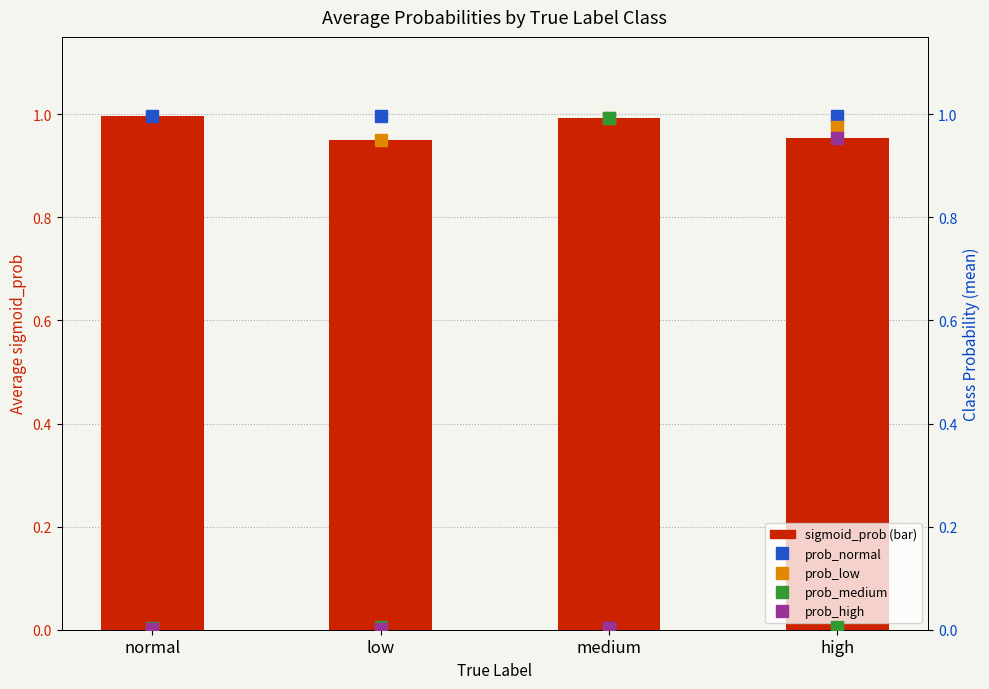

Is the value of prob_high at low greater than the value of prob_medium at normal?

No